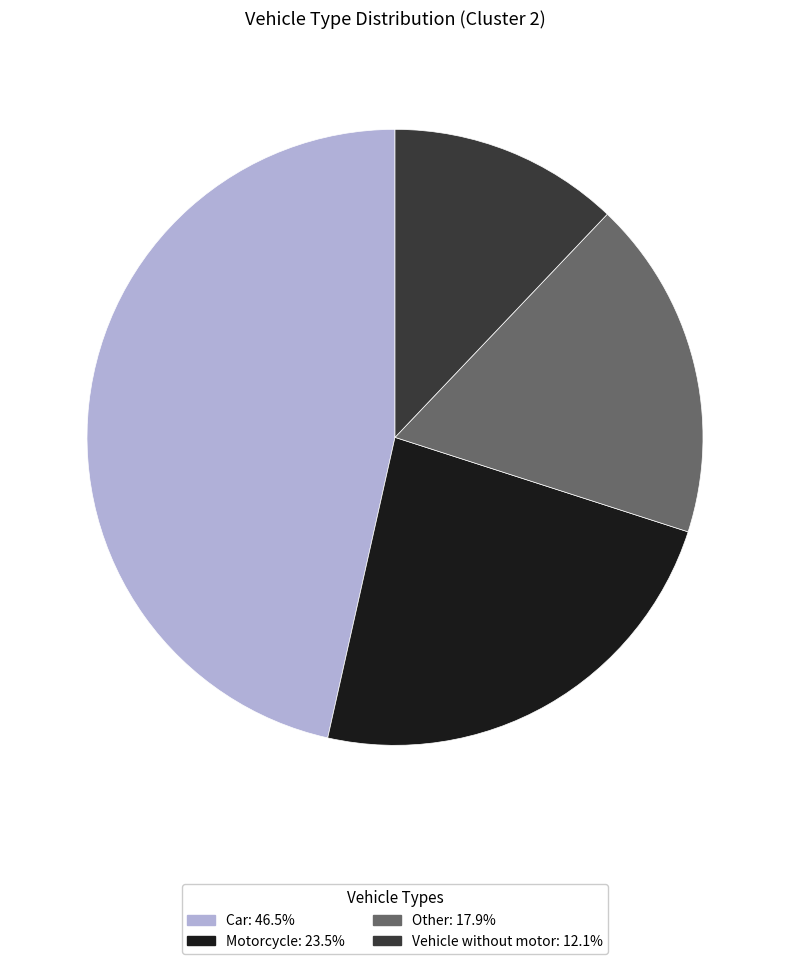

What is the smallest slice in the pie chart?

Vehicle without motor